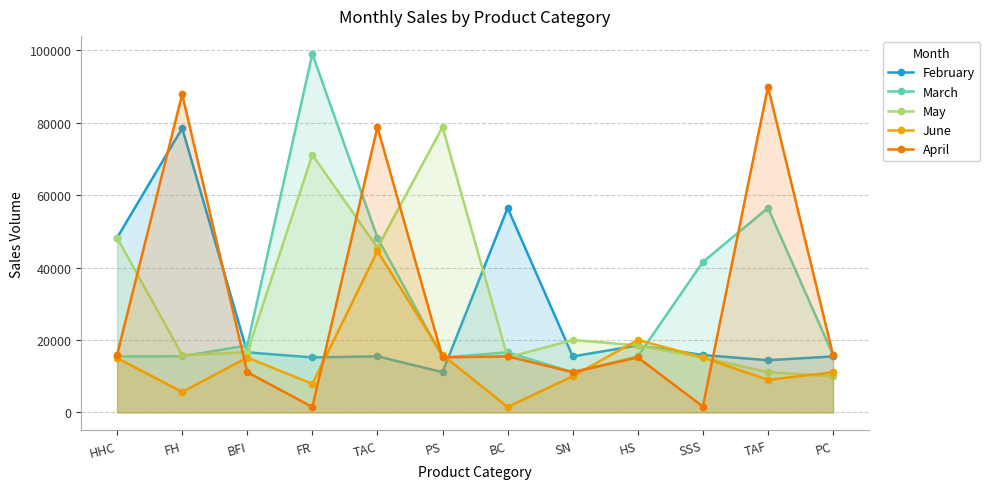

In March, how many points are lower than both neighbors (excluding endpoints)?

2